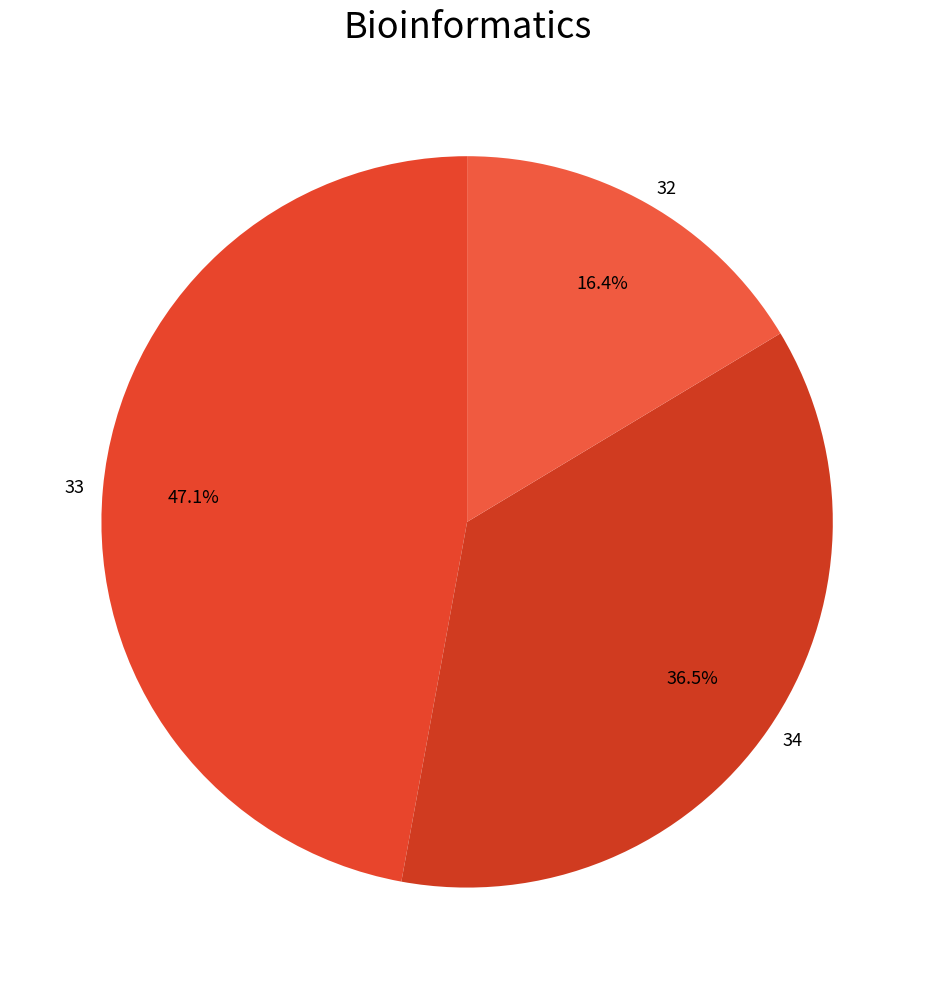

What portion of the pie excludes 33?

52.9%